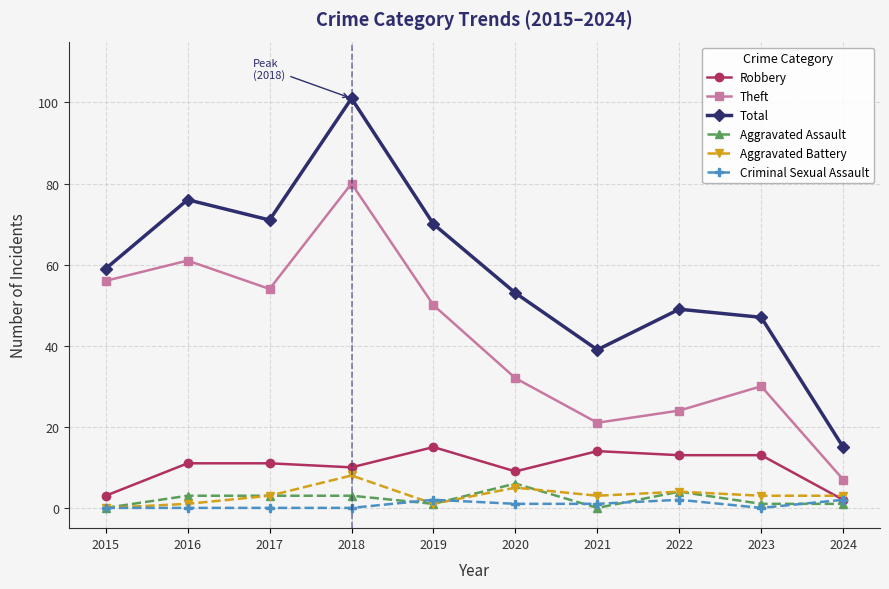

What is the difference between the second highest and second lowest values in the Theft series?

40